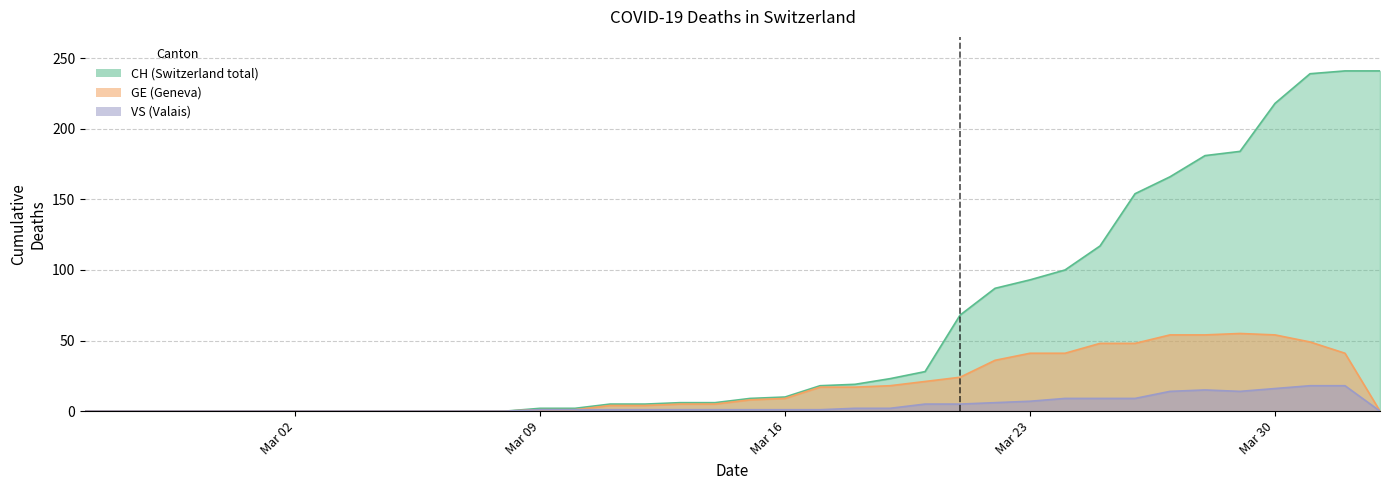

How many data points does each series have?

38